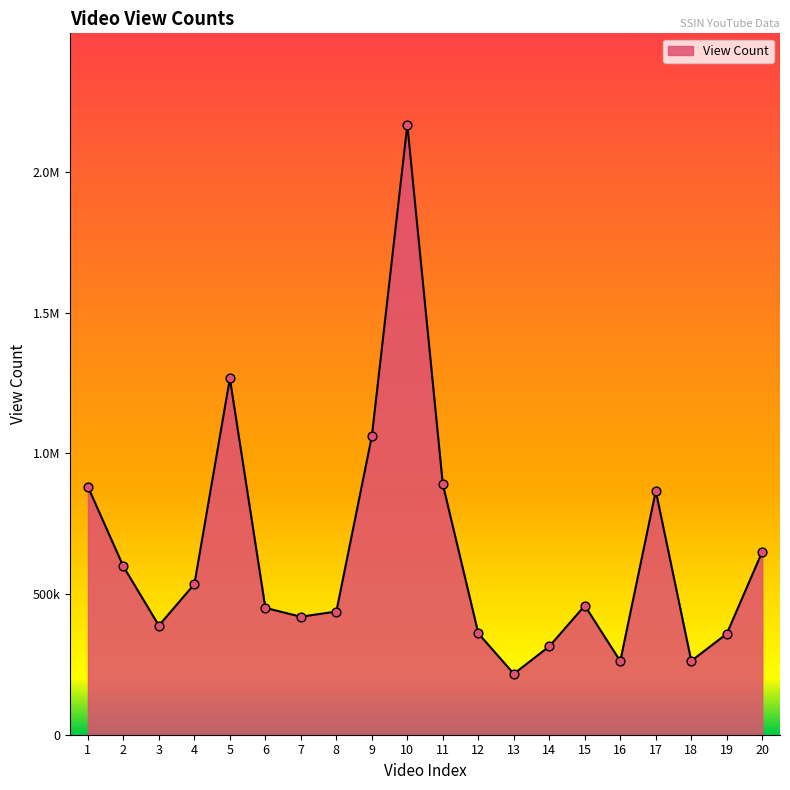

What is the ratio of the value at 7 to the value at 2?

0.7